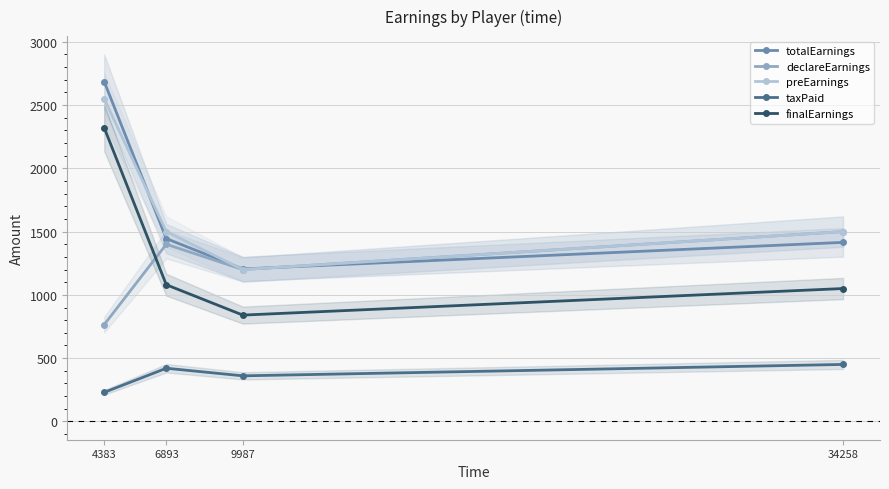

Which has a higher value, 9987 or 4383?

4383